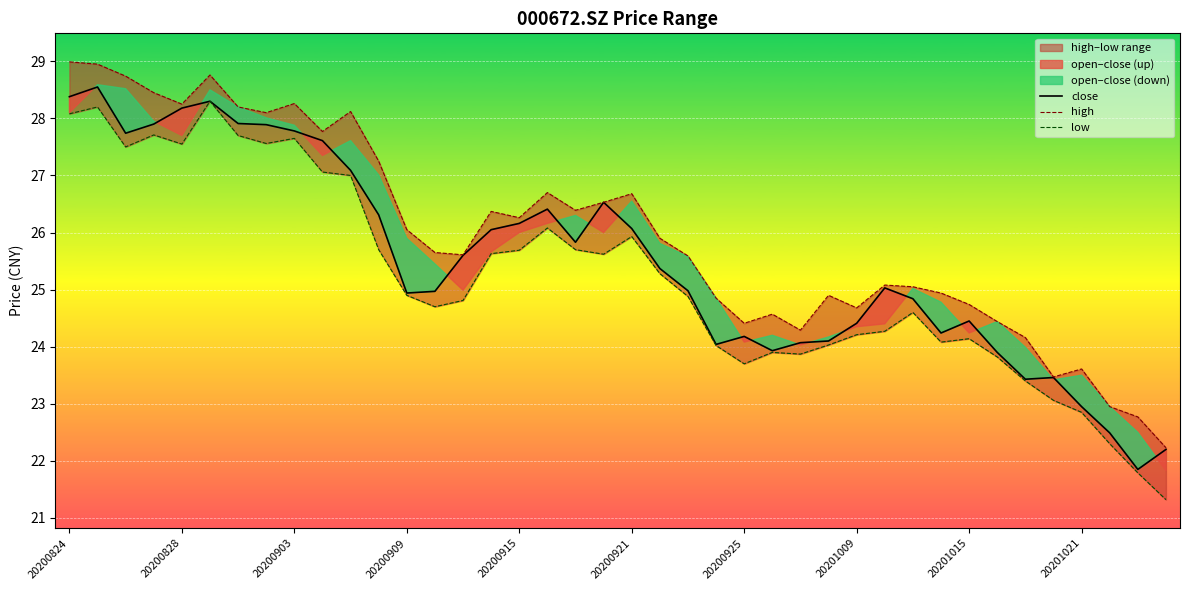

What is the lowest value of the close series?

21.9